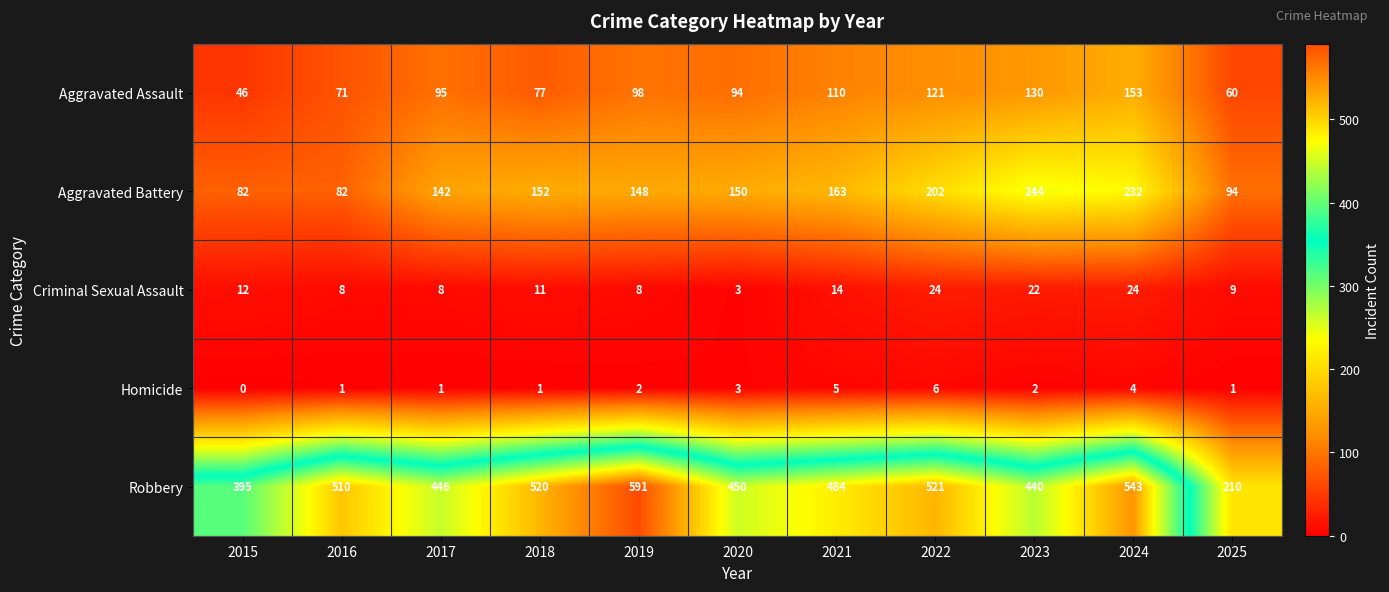

What is the difference between the Criminal Sexual Assault values at 2016 and 2020?

5